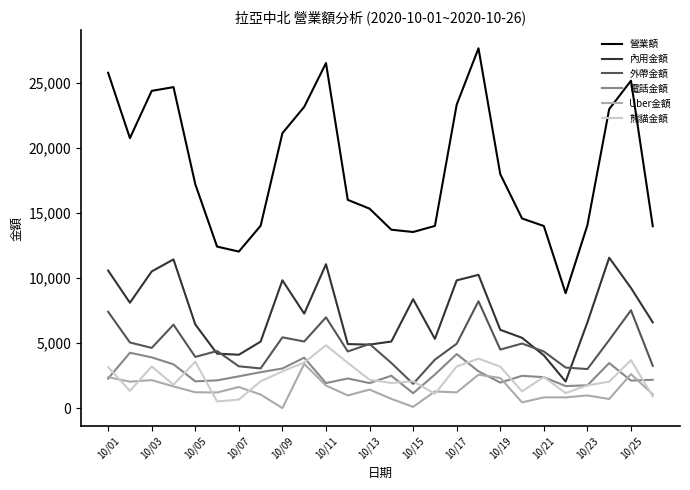

True or false: 營業額 and 內用金額 intersect in this chart.

False